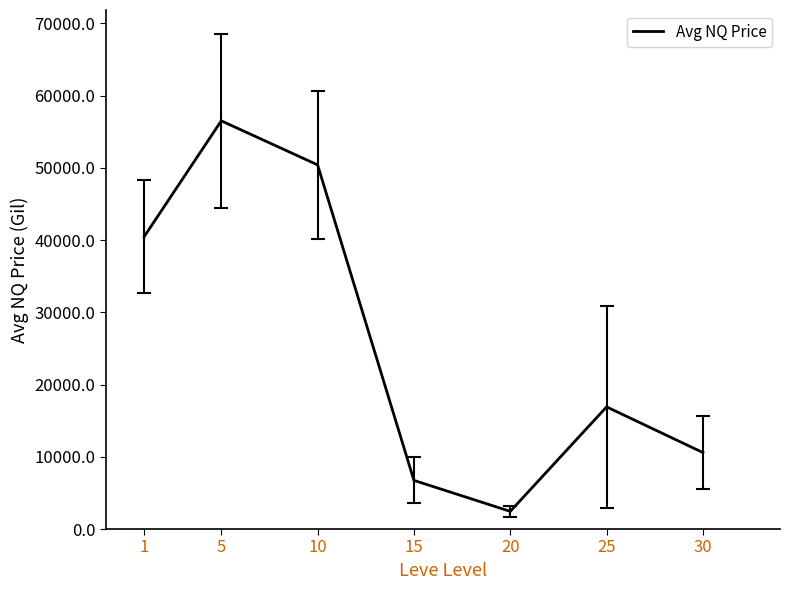

How many interior local peaks (higher than both neighbors) does the data have?

2